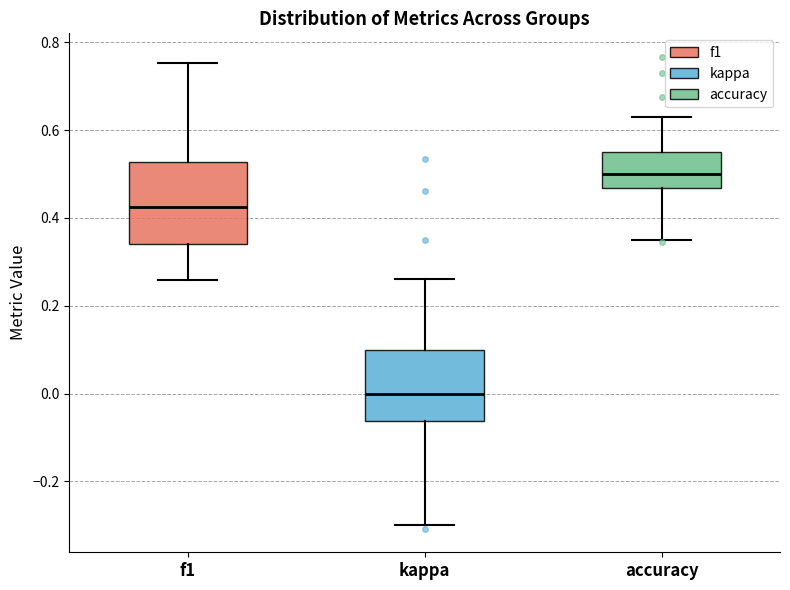

Reading left to right, transcribe this box plot: for each box, give where its median line is, the range the box spans, and where its two whiskers end, as read against the y-axis. The values are not printed on the chart, so give them approximately, as read against the axis.

f1: median 0.42, box 0.34 to 0.52, whiskers 0.26 to 0.76
kappa: median 0.00, box -0.06 to 0.10, whiskers -0.30 to 0.26
accuracy: median 0.50, box 0.46 to 0.56, whiskers 0.36 to 0.64